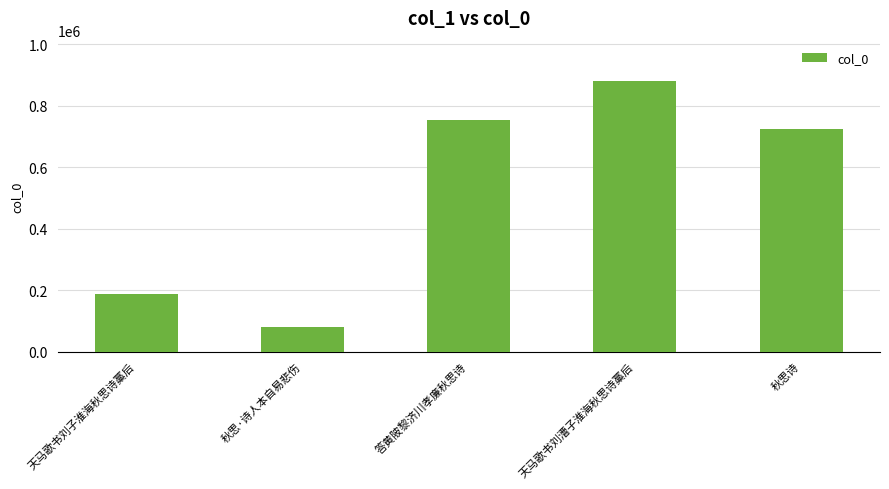

Which category has the lowest value across all series?

秋思·诗人本自易悲伤